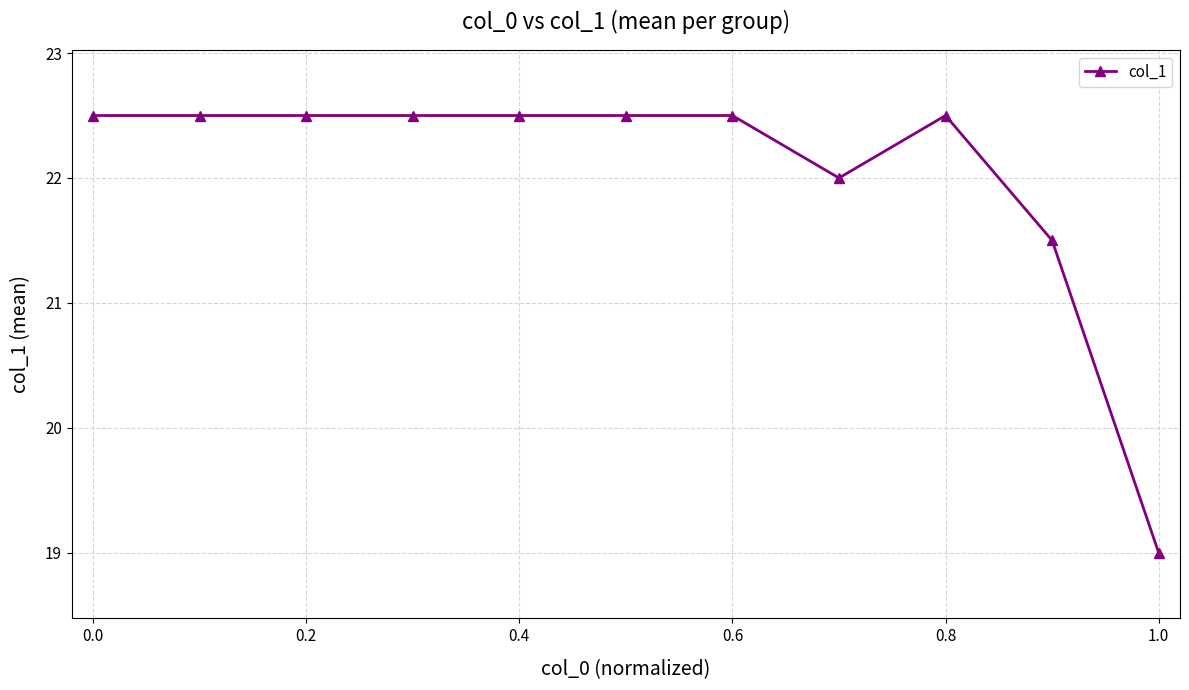

Count the number of data series in this chart.

1